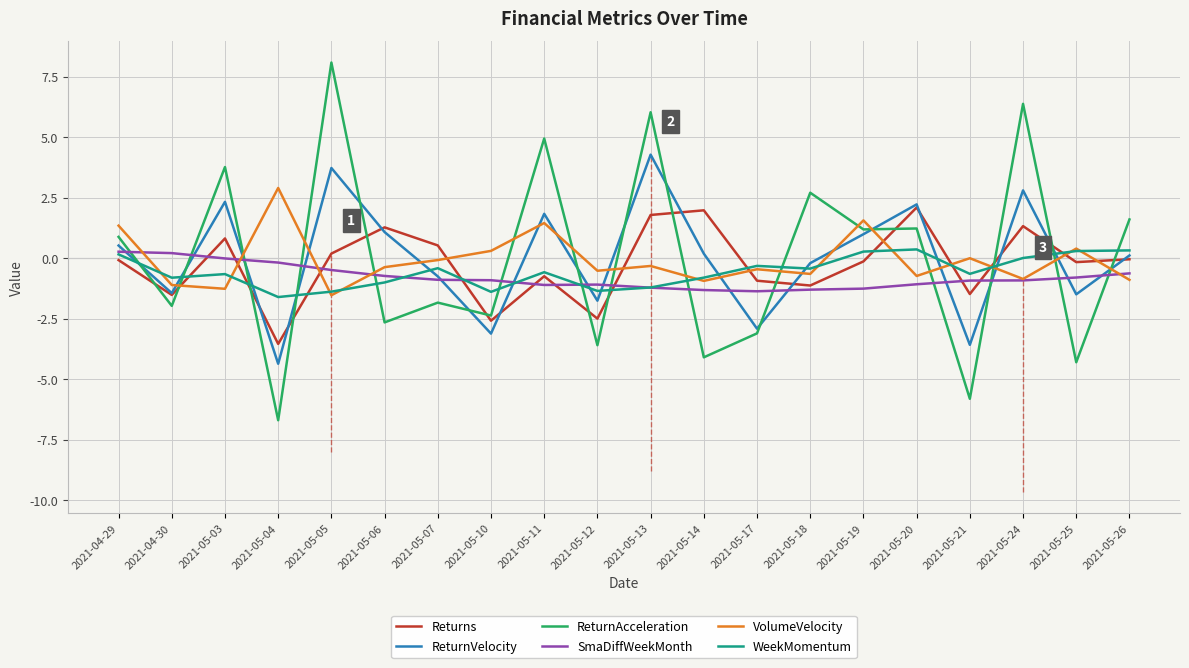

What is the greatest value displayed?

8.1